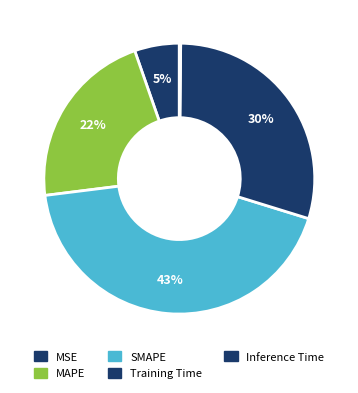

True or false: SMAPE accounts for 43% of the total.

True